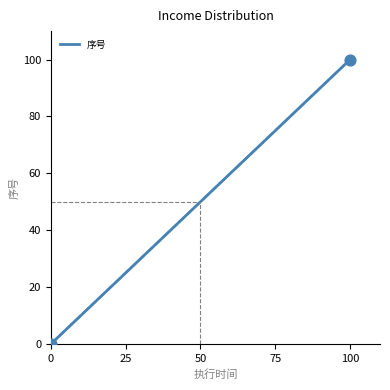

What is the change in value from 0 to 50?

+50